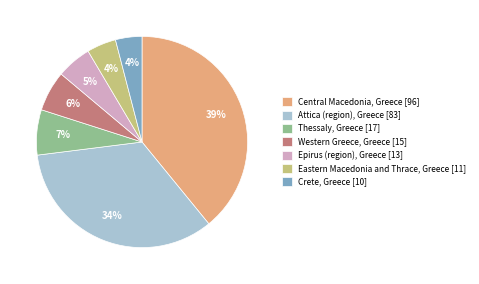

Is there a majority slice in this chart?

No